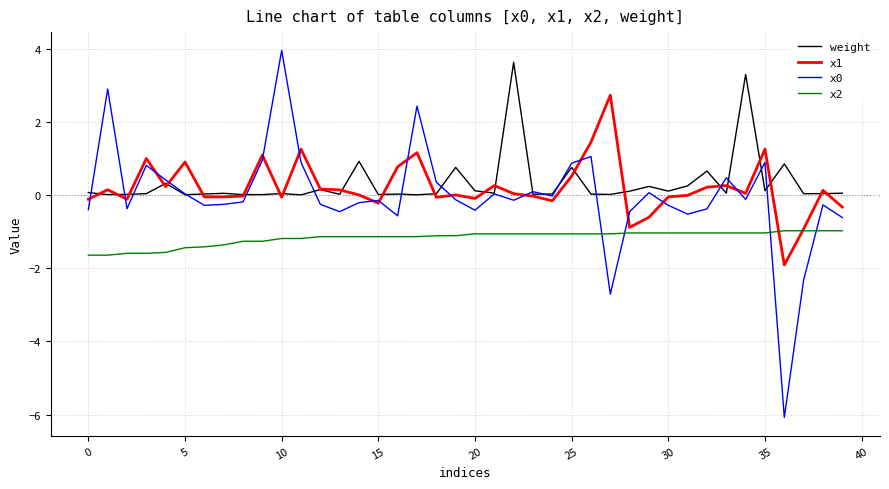

True or false: weight and x0 cross at least once.

True